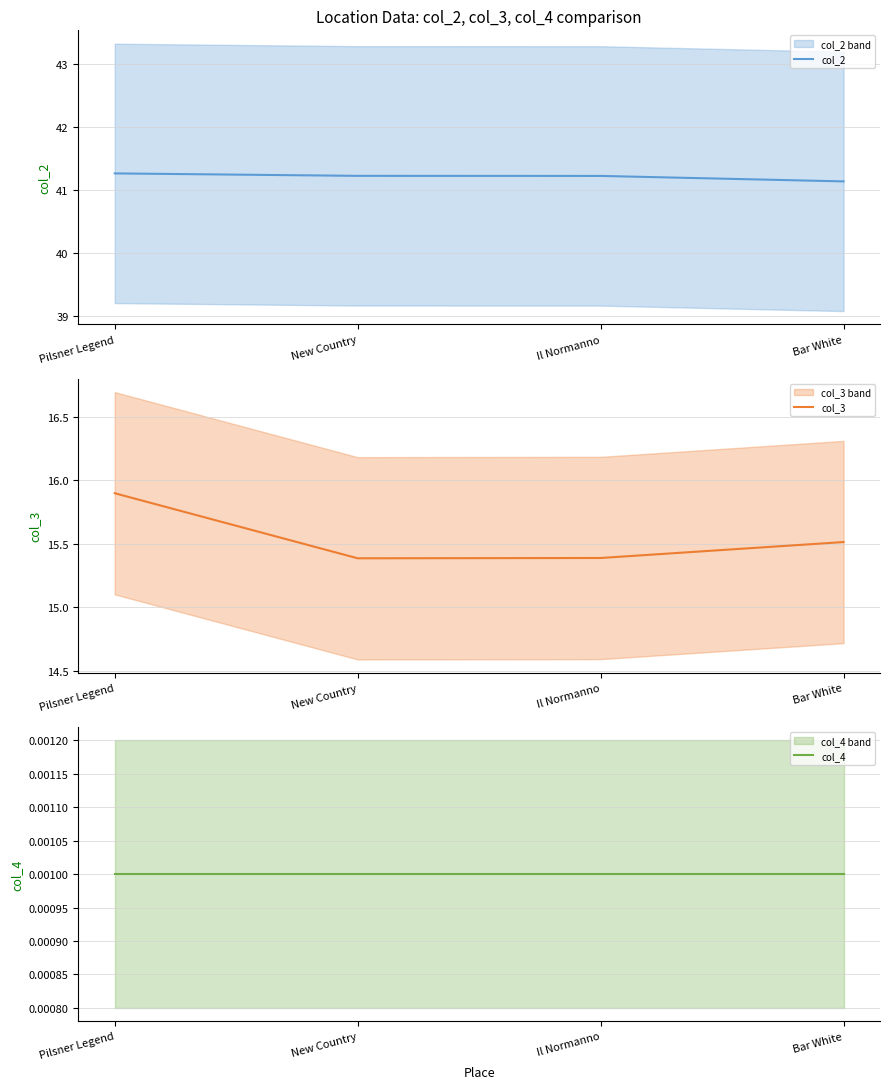

What are all the series names shown in the legend?

col_2, col_3, col_4